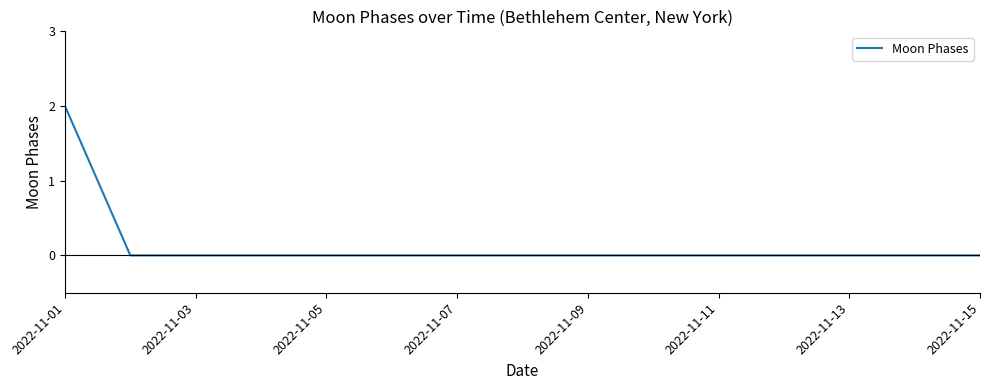

Is this an area chart (filled region under the line)?

No